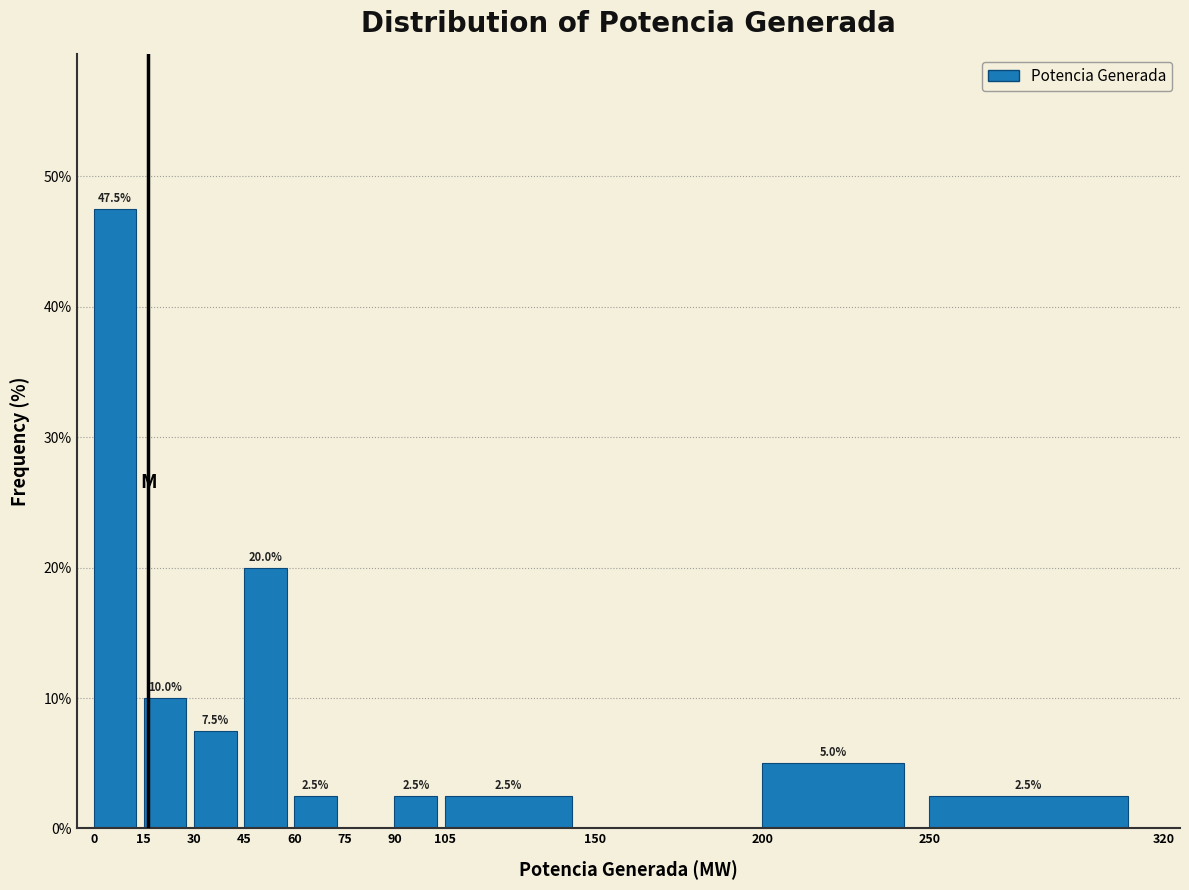

Over which range of the x-axis is the bar tallest?

0 to 15